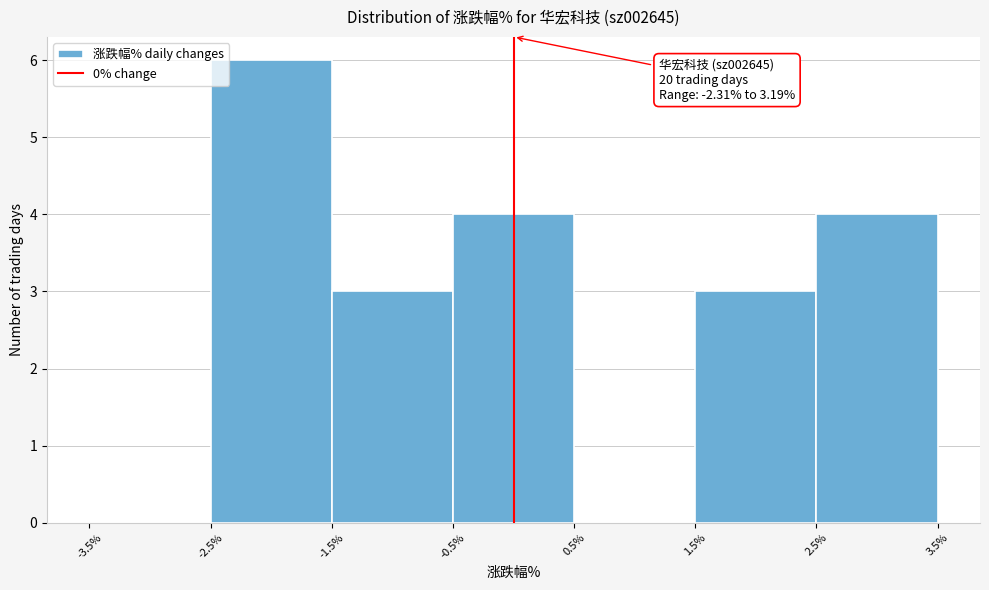

Which range on the x-axis has the tallest bar?

-2.5% to -1.5%